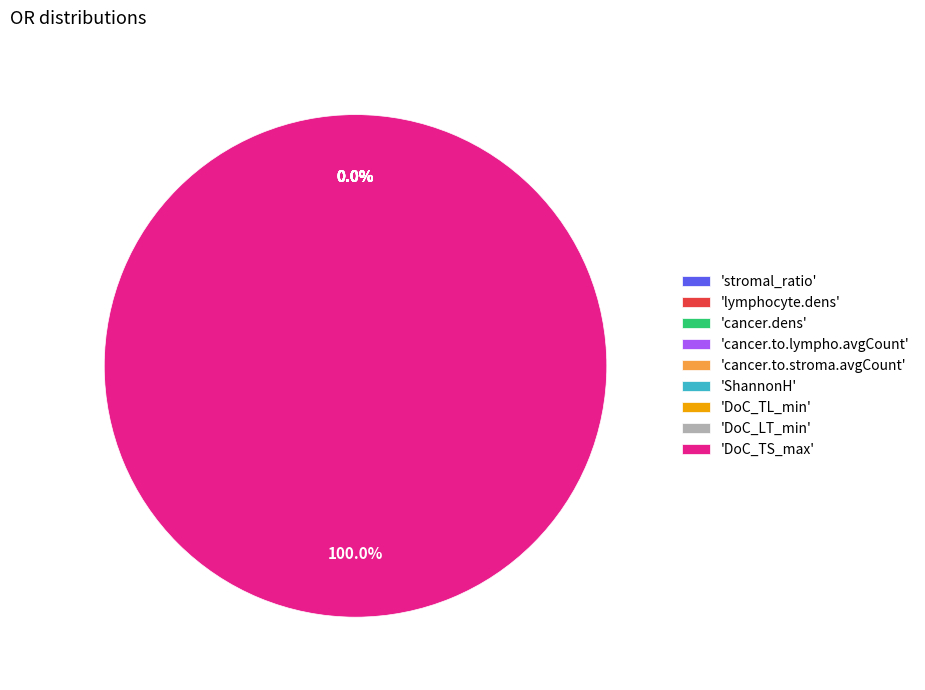

What is the ratio of the value at cancer.to.stroma.avgCount to the value at lymphocyte.dens?

1.0